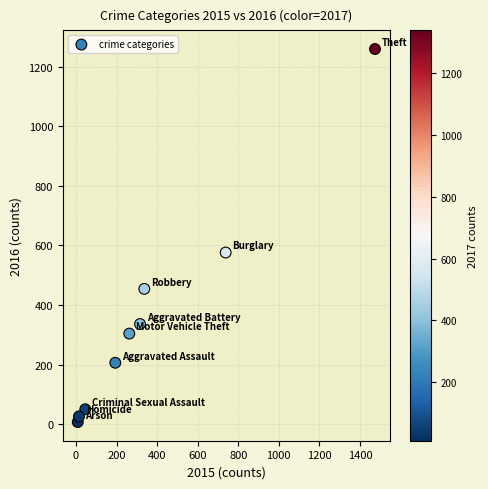

What Y value in the scatter plot is closest to 633?

576